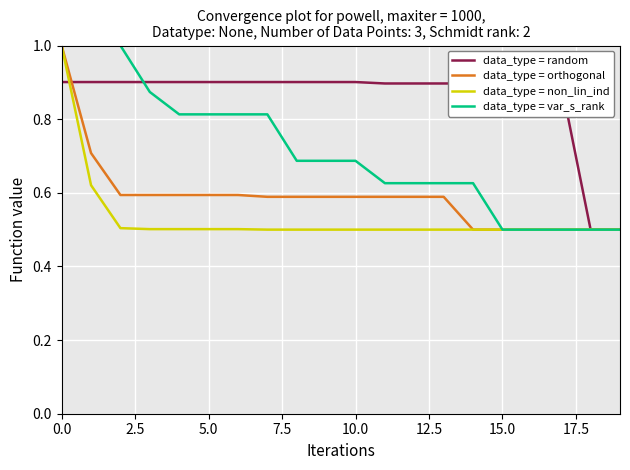

What is the highest value of the data_type = orthogonal series?

1.0